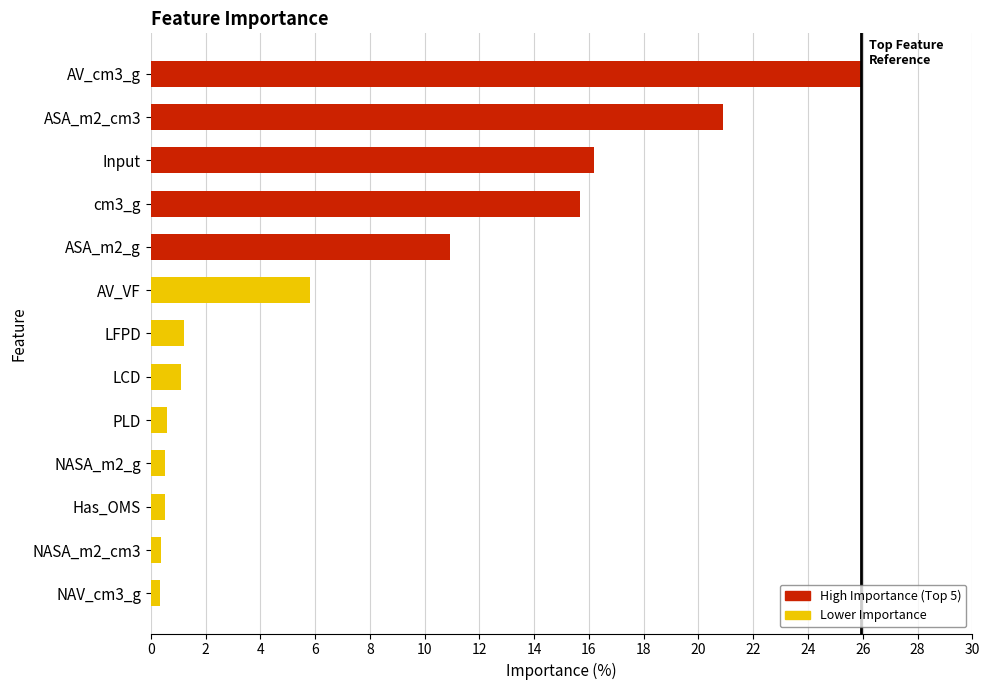

What is the sum of the values at ASA_m2_g and Input?

27.1